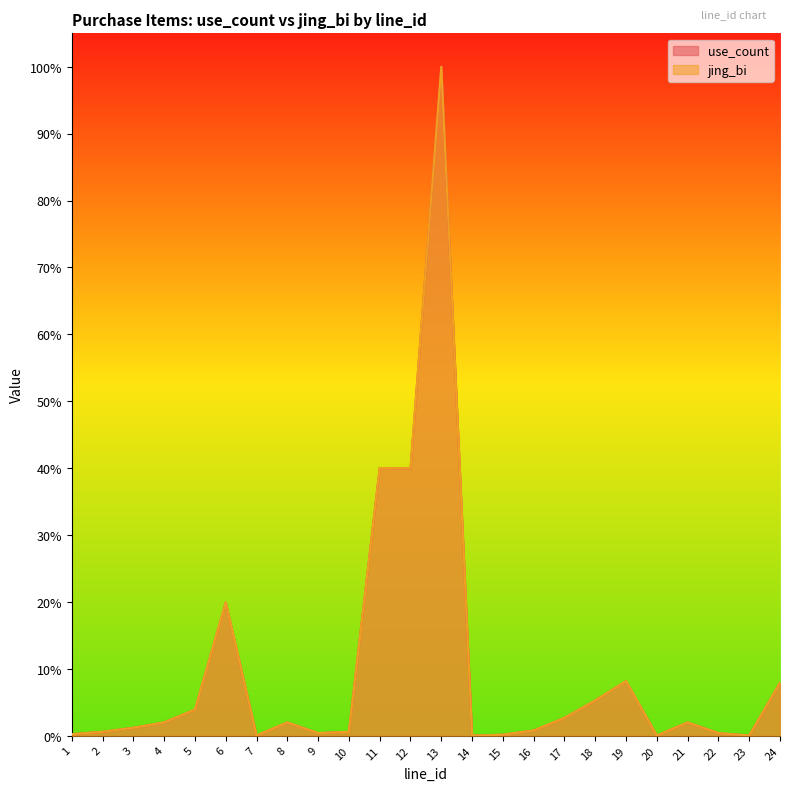

True or false: use_count and jing_bi intersect in this chart.

False